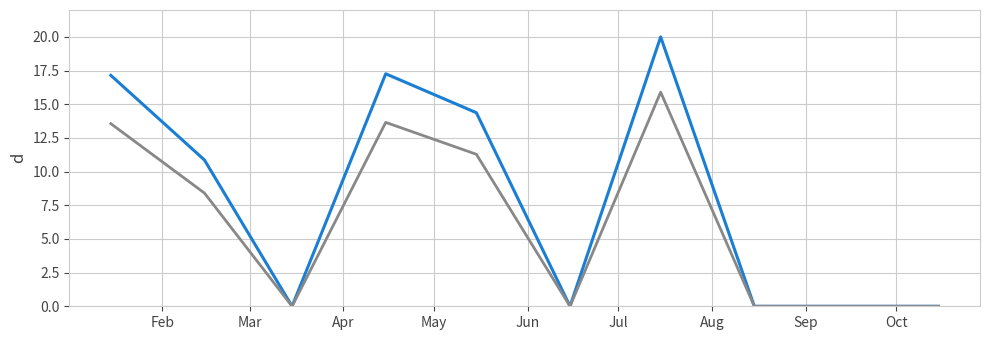

What is the greatest value displayed?

20.0